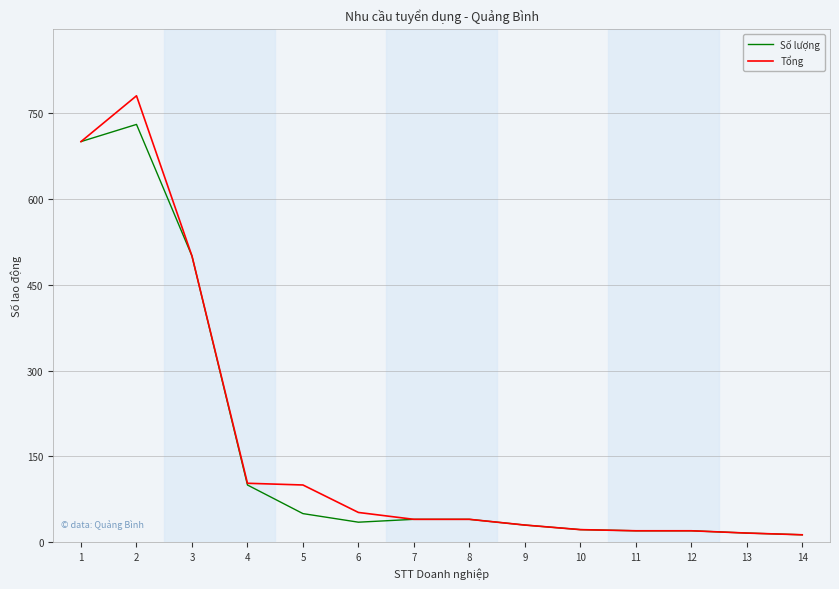

The Tổng series shows 30 at 9. True or false?

True